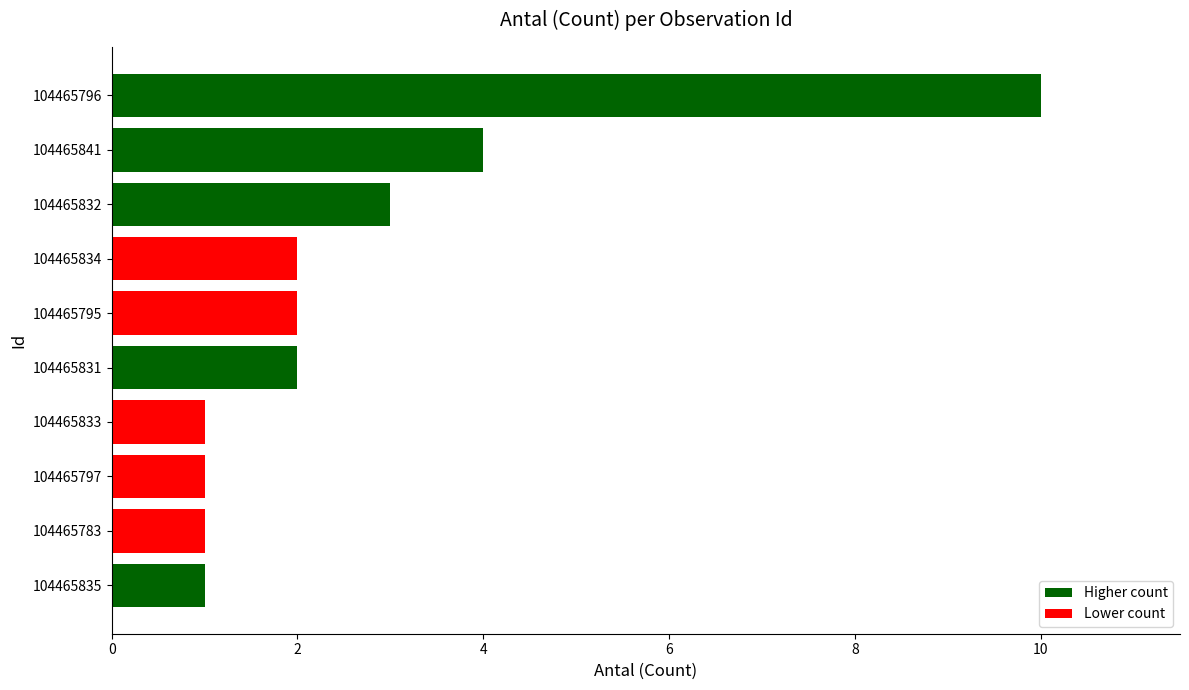

The chart shows a value of 1 at 104465795. True or false?

False